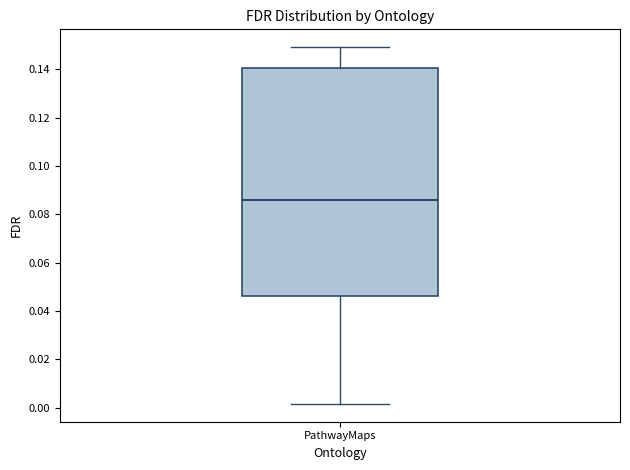

Read this box plot against the y-axis: the position of the median line, the range covered by the box, and the ends of both whiskers. The values are not printed on the chart, so give them approximately, as read against the axis.

median 0.086, box 0.046 to 0.140, whiskers 0.002 to 0.150